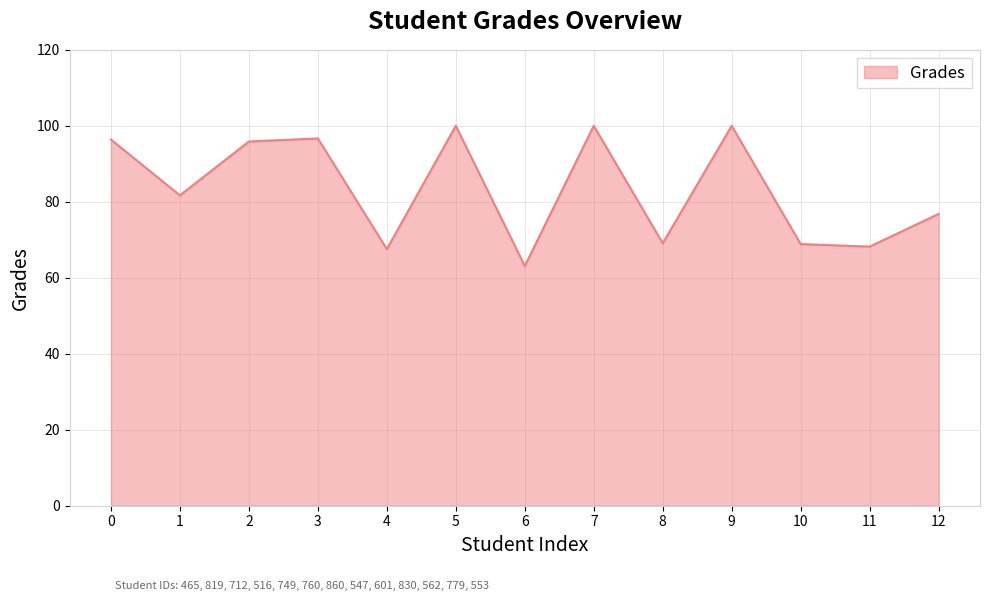

Is it true that the value at 10 is 68.9?

True